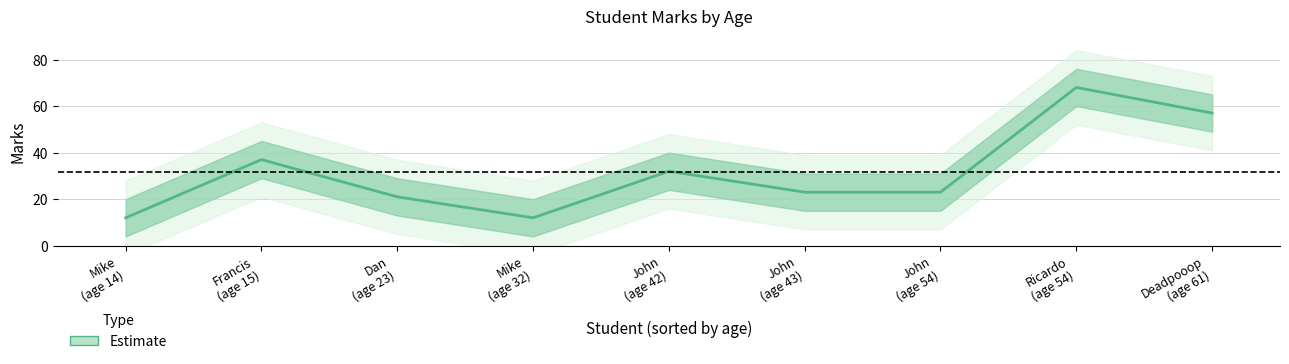

What is the sum of all values?

285